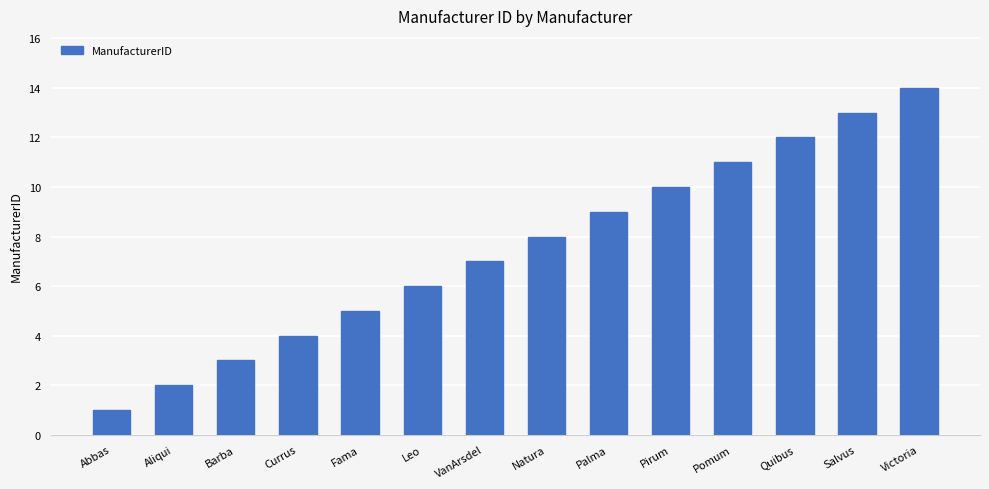

Rank the categories by value from lowest to highest.

Abbas, Aliqui, Barba, Currus, Fama, Leo, VanArsdel, Natura, Palma, Pirum, Pomum, Quibus, Salvus, Victoria